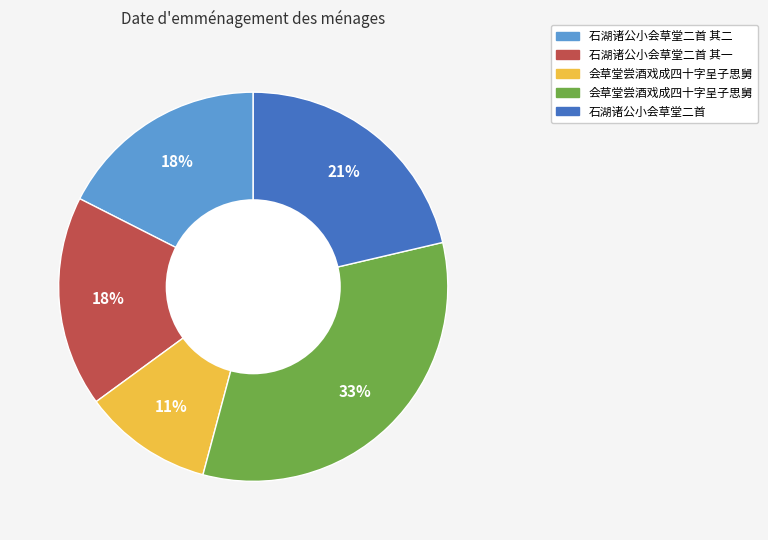

To the nearest percent, what is the average slice percentage?

20%